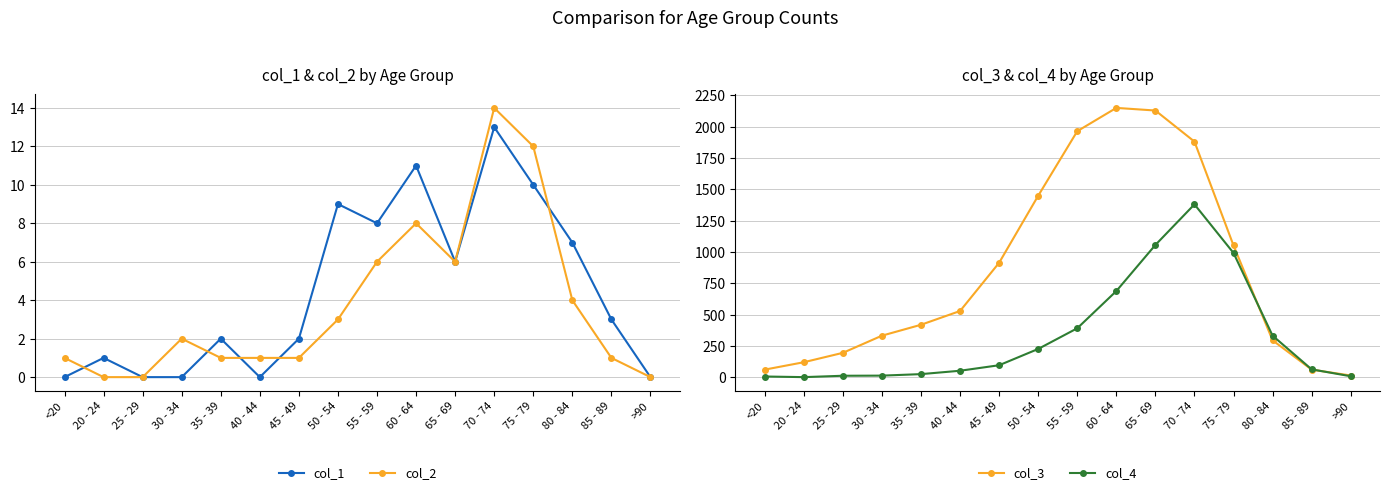

Between 30 - 34 and 85 - 89, which series saw the biggest shift?

col_3